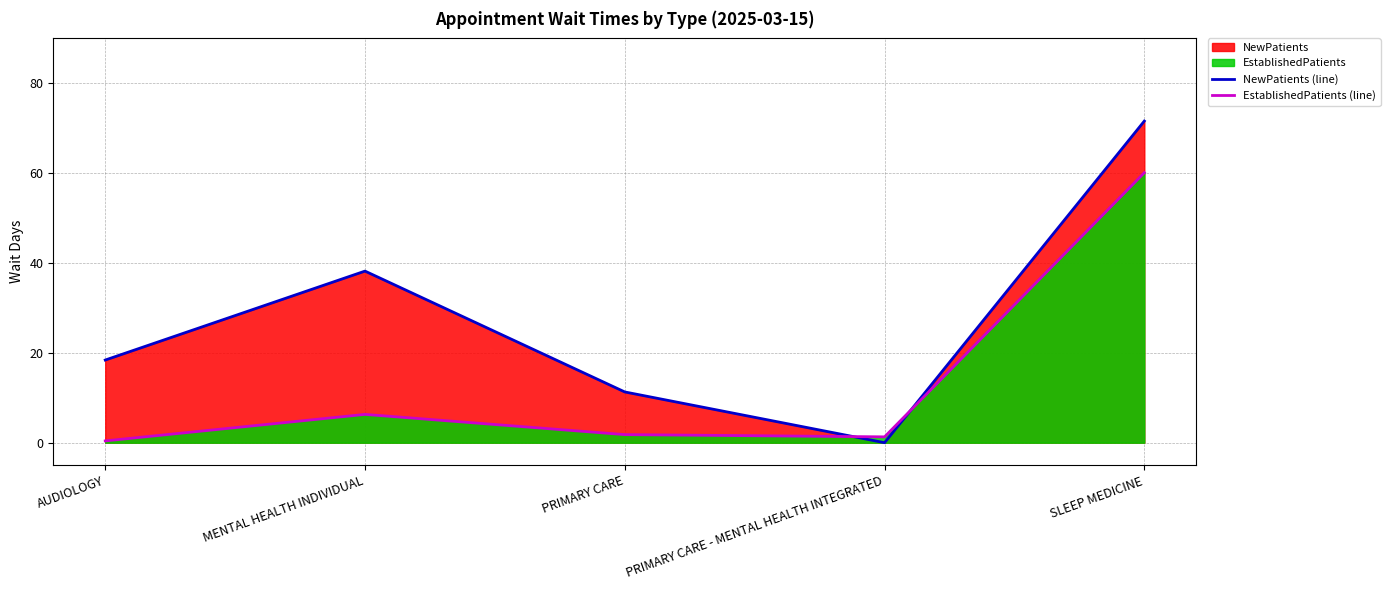

Where is NewPatients (line) nearest to the value 35?

MENTAL HEALTH INDIVIDUAL